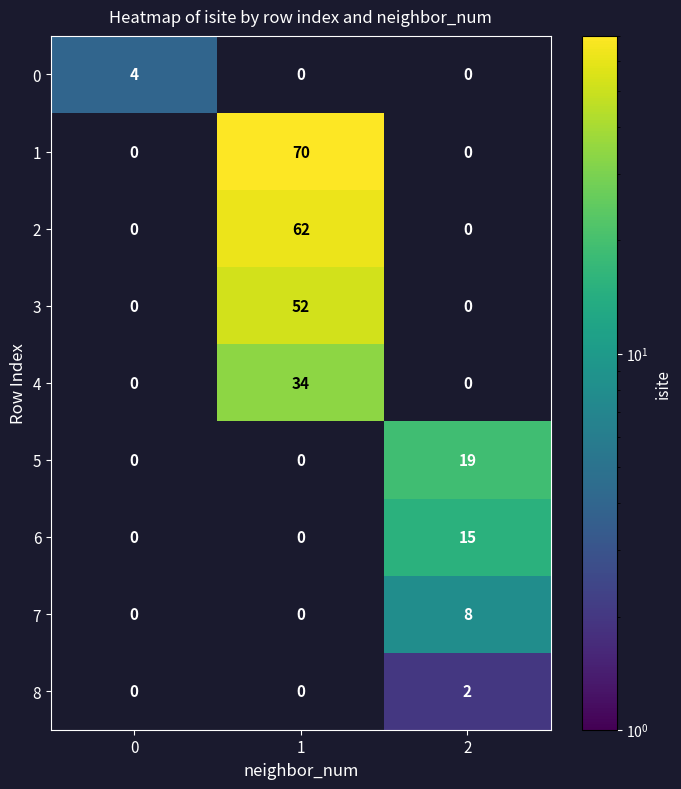

What is the difference between the 1 values at 1 and 2?

70